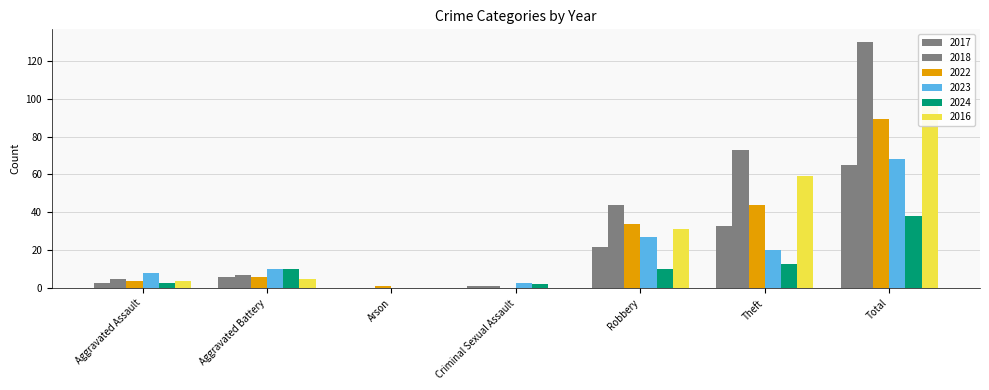

Reading right to left, transcribe all the data shown in this chart.

2017: 65	33	22	1	0	6	3
2018: 130	73	44	1	0	7	5
2022: 89	44	34	0	1	6	4
2023: 68	20	27	3	0	10	8
2024: 38	13	10	2	0	10	3
2016: 99	59	31	0	0	5	4